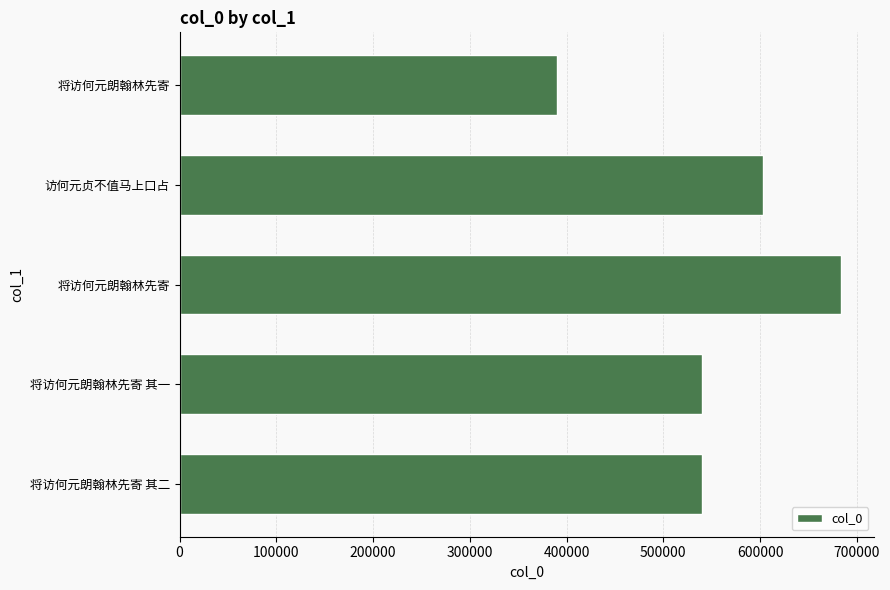

Does the chart contain any negative values?

No